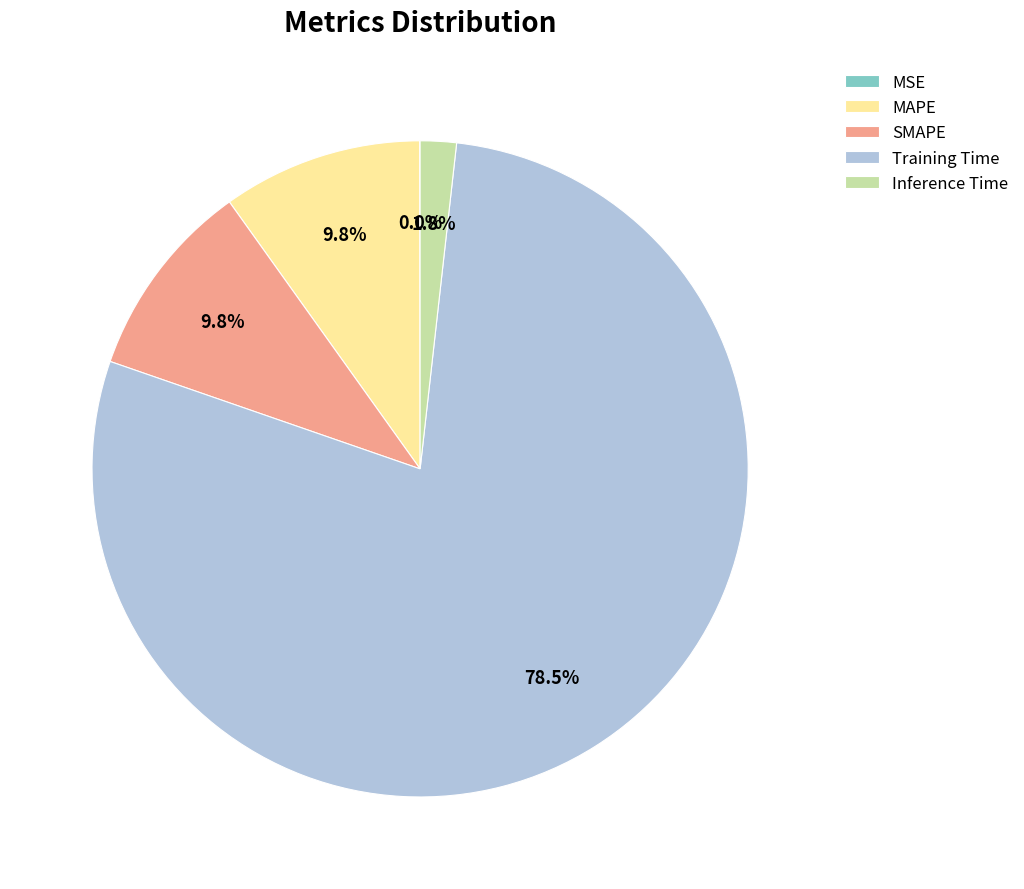

To the nearest percent, what is the difference between the largest and smallest slice percentages?

79%